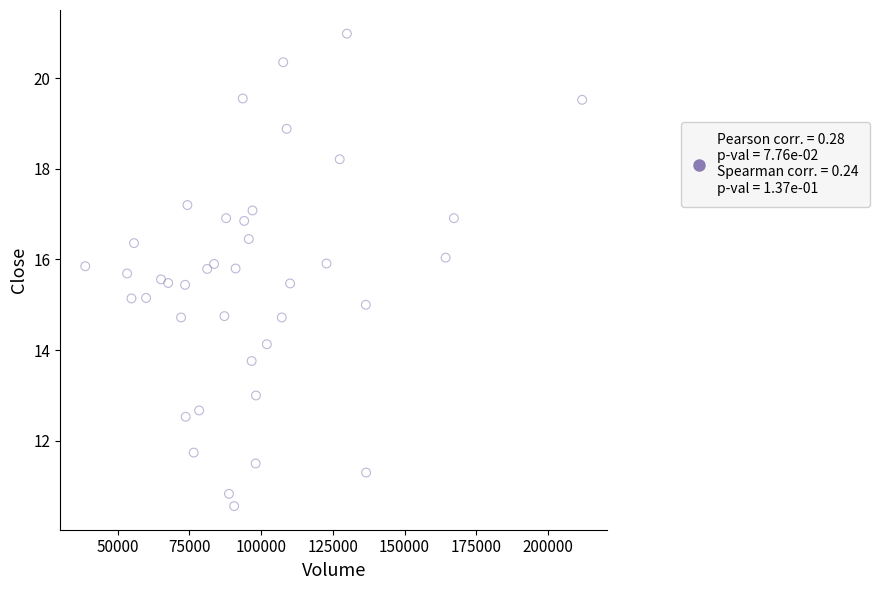

What is the range of Y values (max minus min)?

10.4